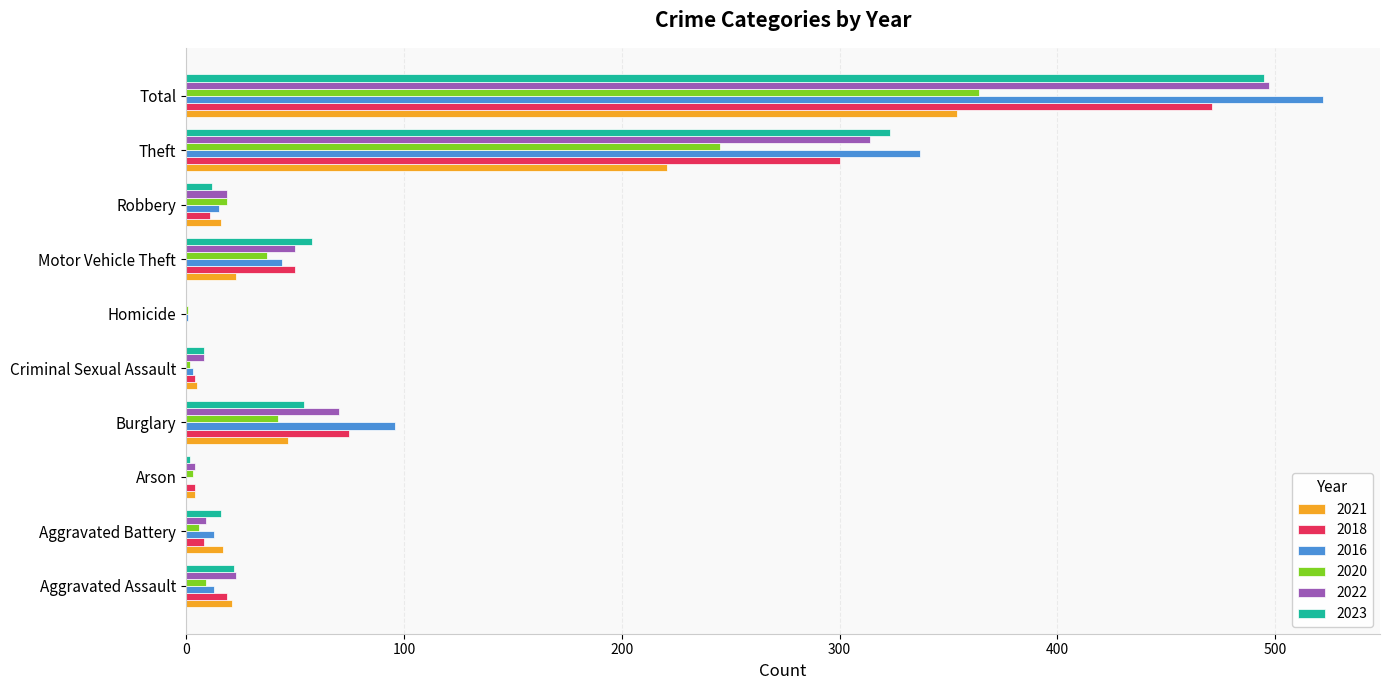

Which category has the highest value across all series?

Total